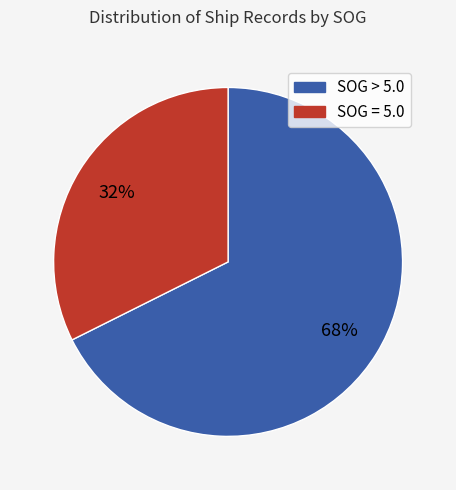

Does any single category account for the majority?

Yes